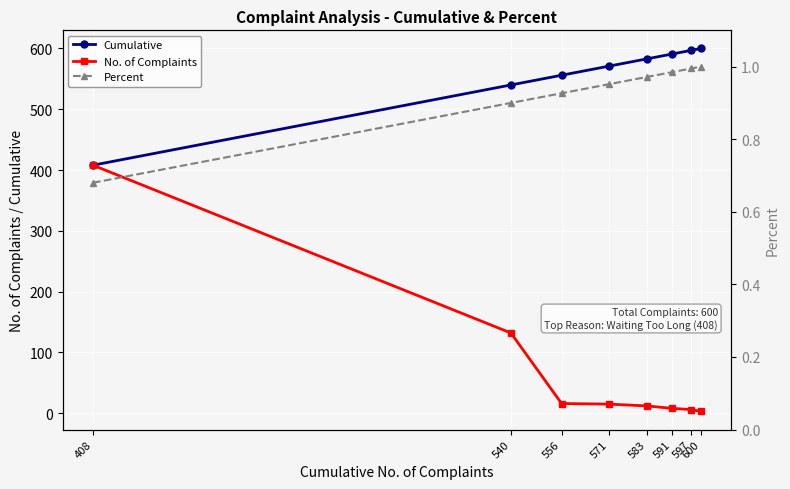

Which category has the lowest value in the Cumulative series?

408